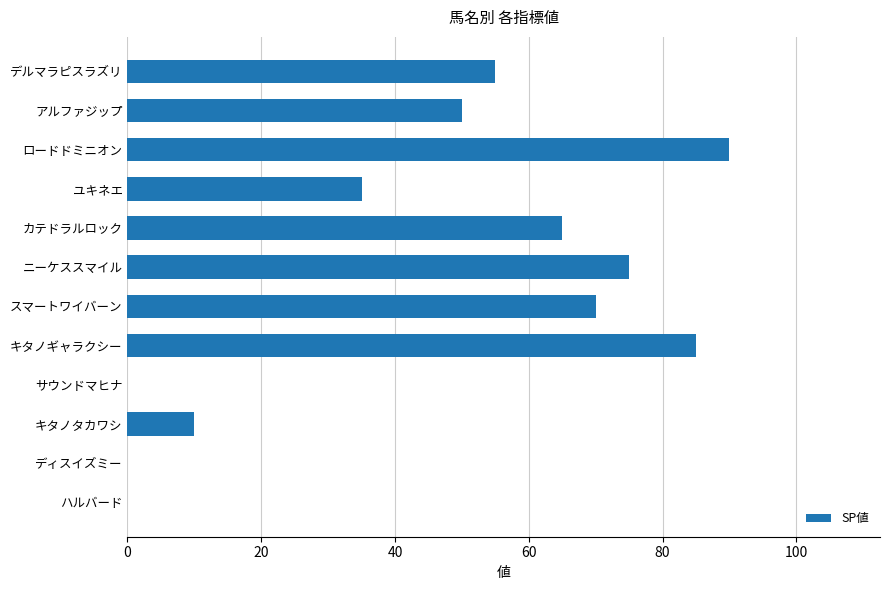

True or false: the data shows 90 at ロードドミニオン.

True